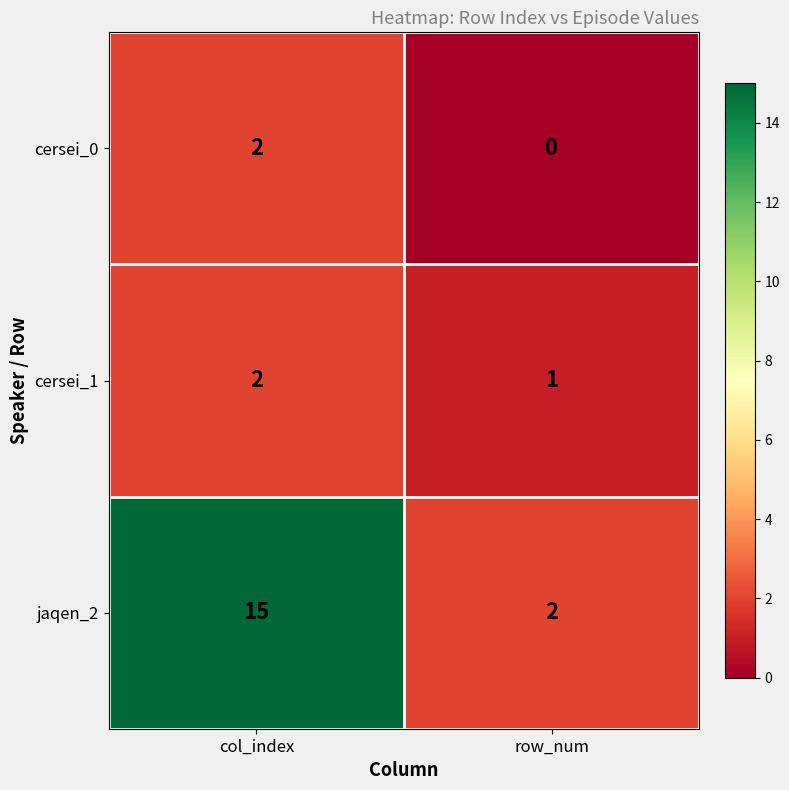

What is the maximum value shown in the chart?

15